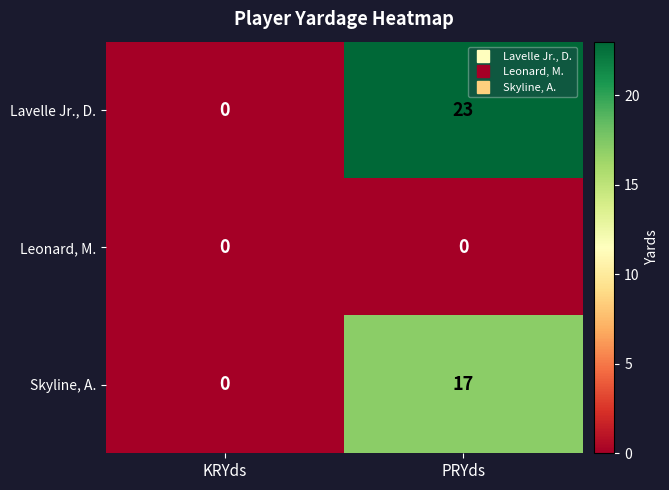

What is the spread (max minus min) of values at PRYds?

23